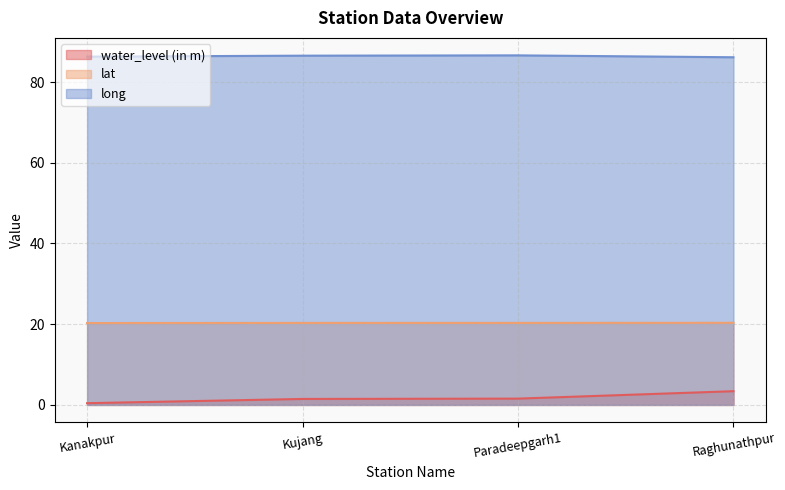

Where is long nearest to the value 86?

Raghunathpur